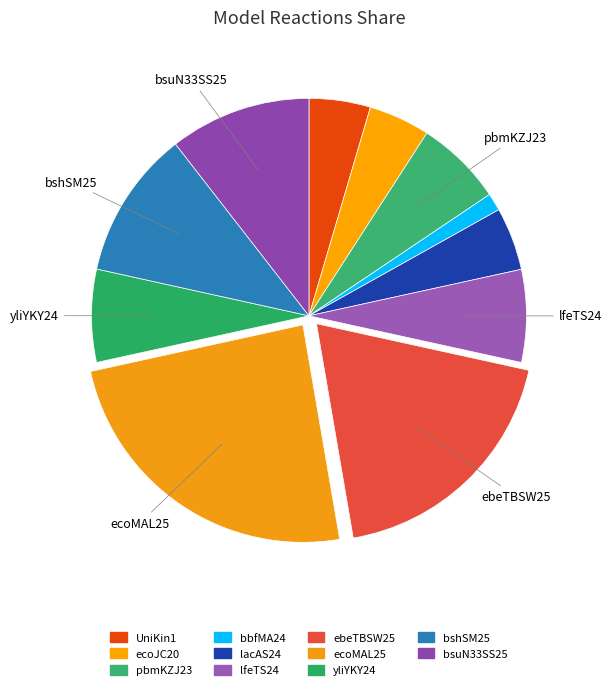

How many segments does this pie chart have?

11